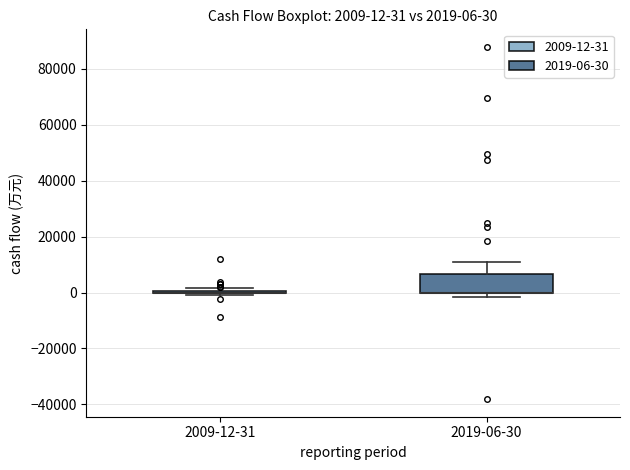

Which box is the tallest, from its lower edge to its upper edge?

2019-06-30